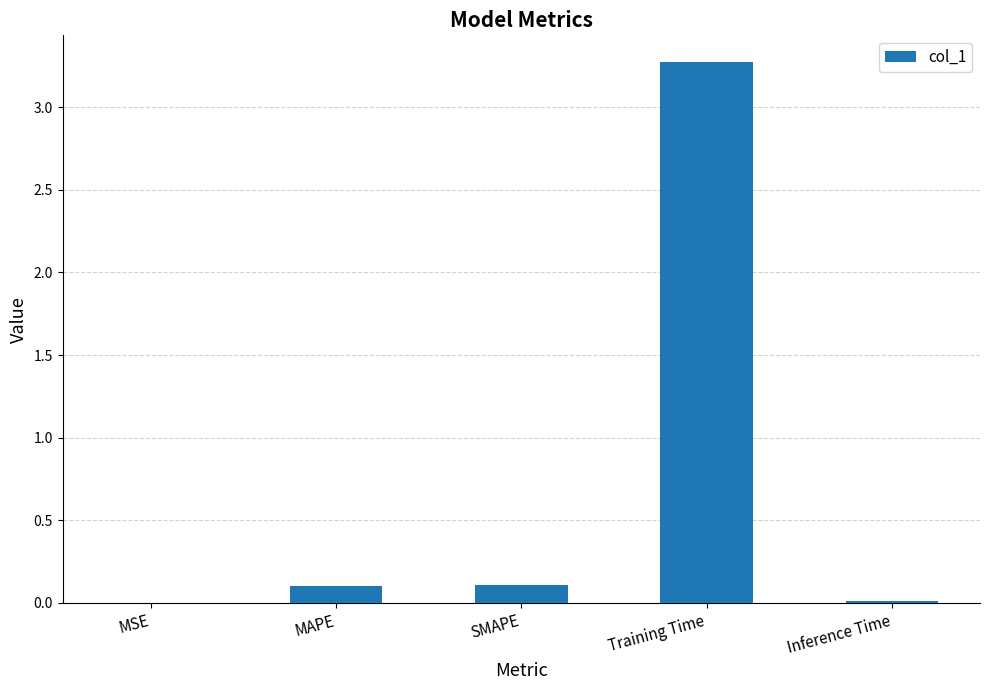

True or false: the data shows 4.4 at Training Time.

False